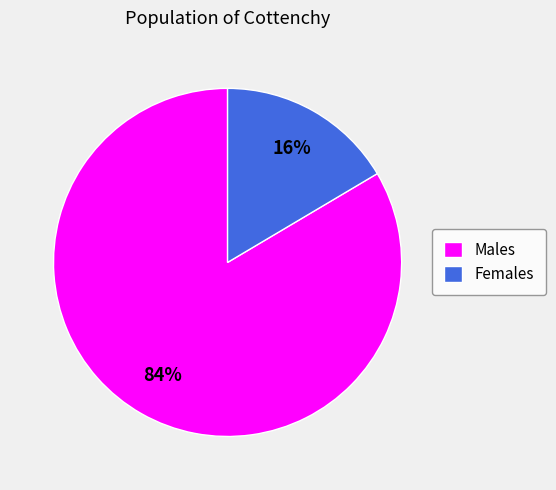

Which category has the biggest portion of the pie?

Males